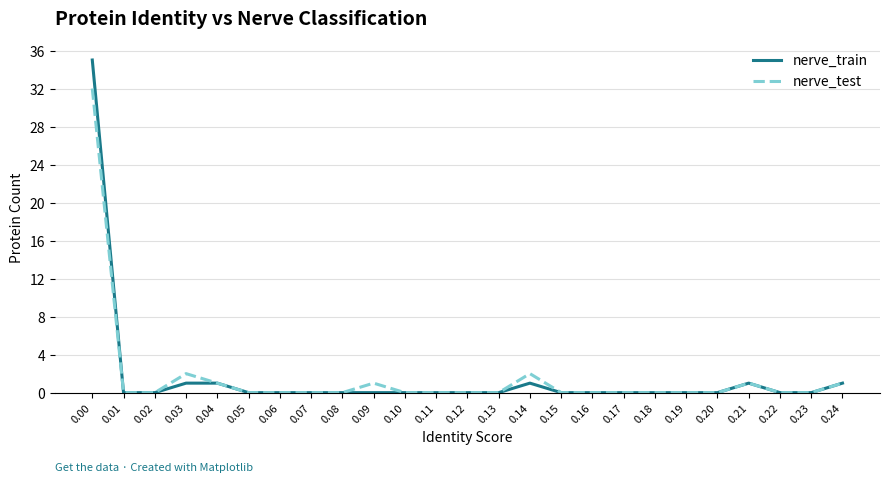

Rank the series by their maximum value, from lowest to highest.

nerve_test, nerve_train